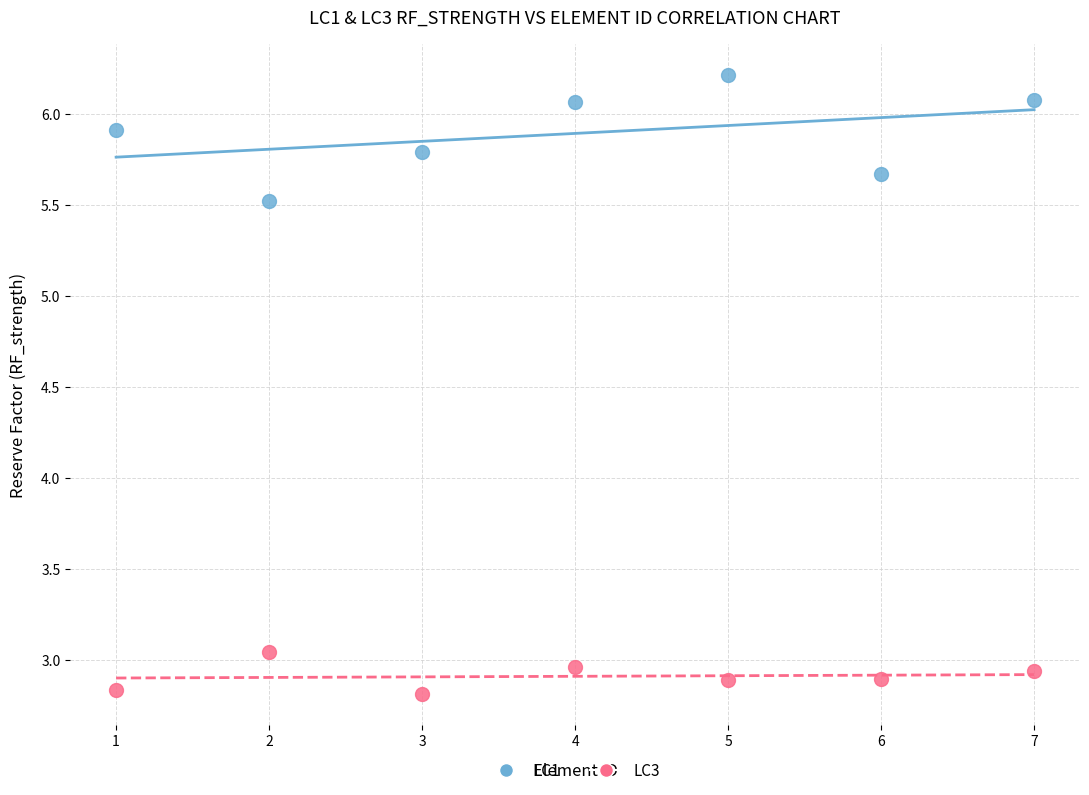

Across all data points, what is the range of Y values (max minus min)?

3.4